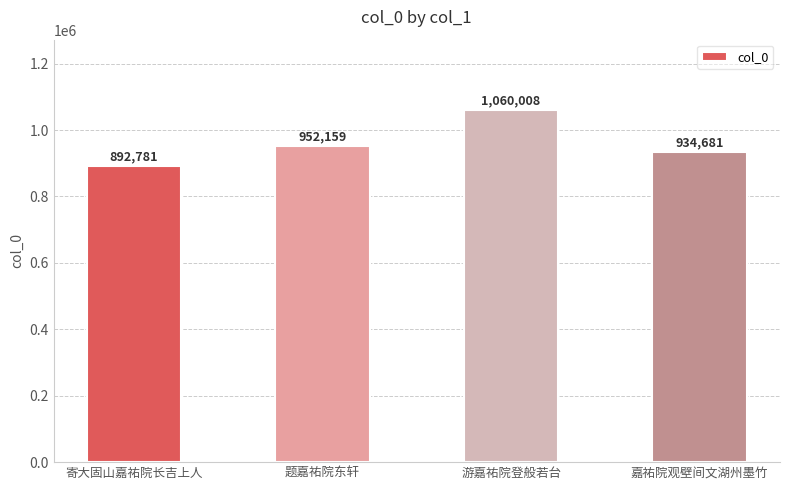

What is the maximum value shown in the chart?

1060008